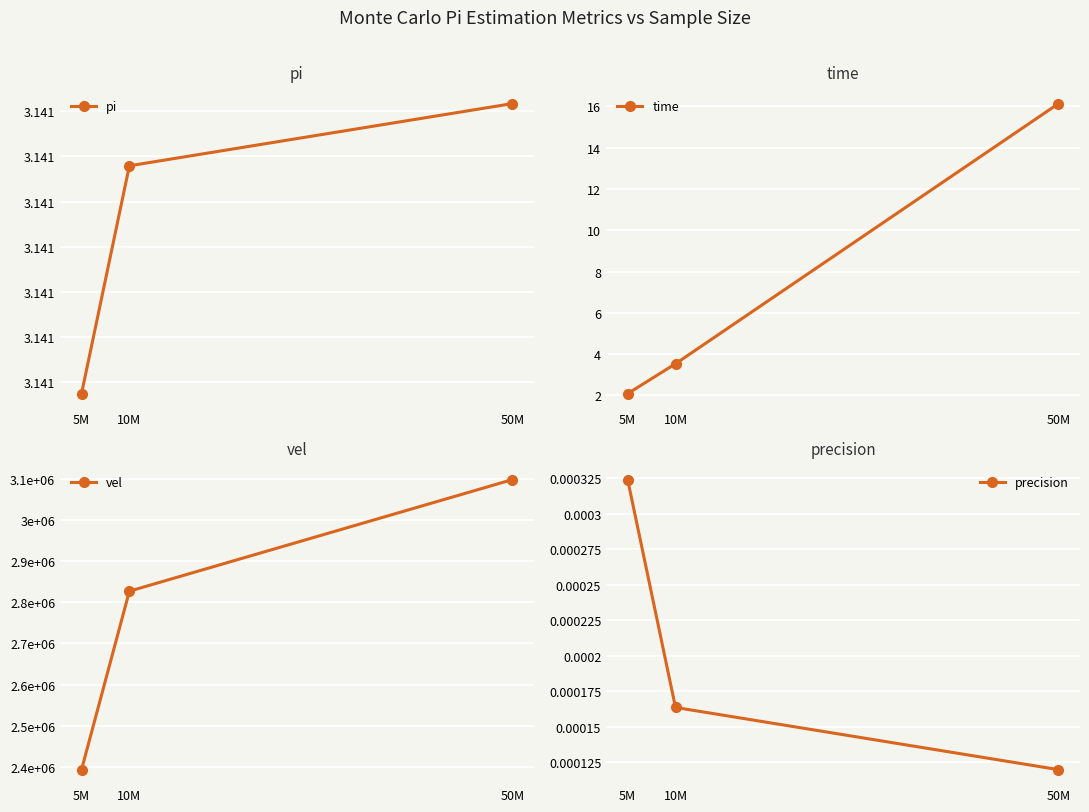

Reading right to left, what are all the values shown in this chart?

pi: 3.1	3.1	3.1
time: 16.1	3.5	2.1
vel: 3098046.9	2827084.0	2393561.8
precision: 0.0	0.0	0.0